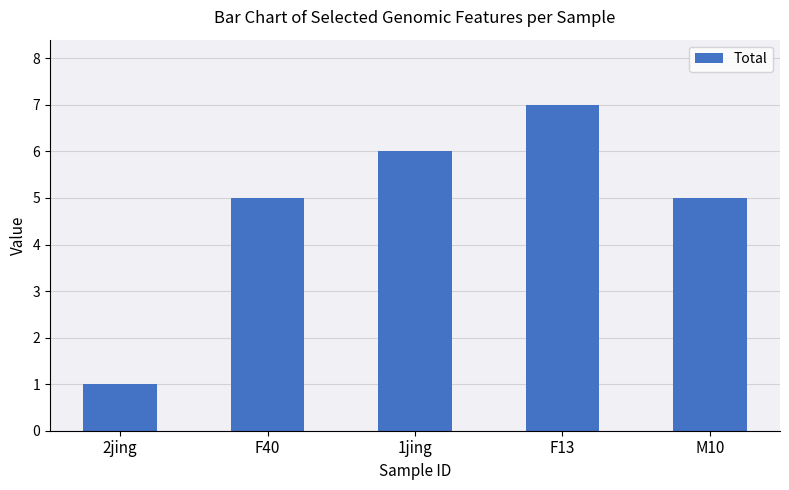

What is the label of the 2nd bar from the right?

F13